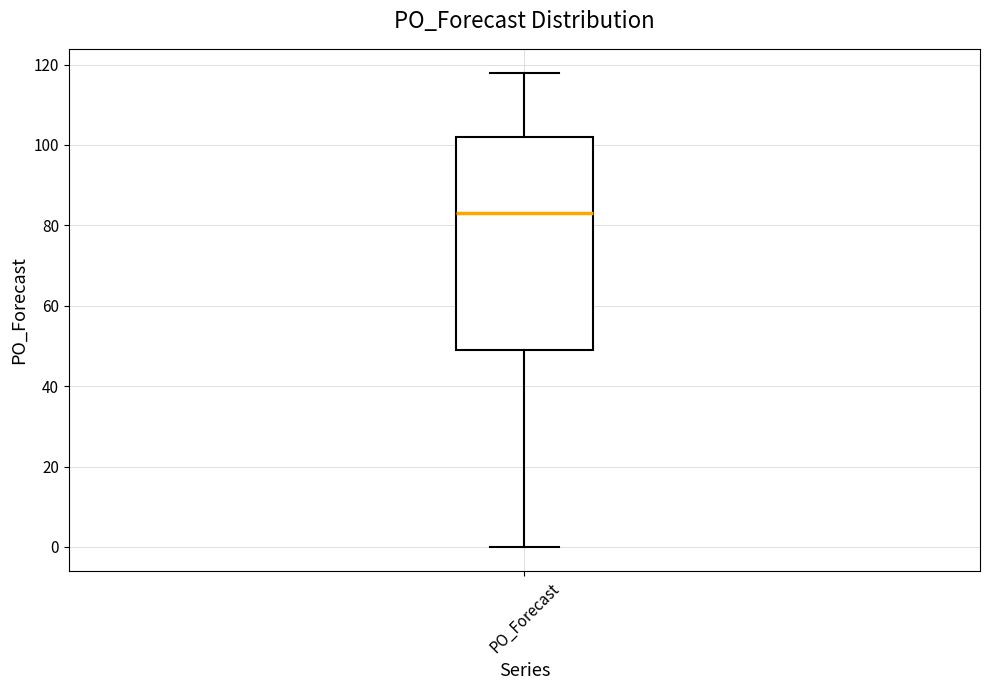

Where does the lower whisker of the box for PO_Forecast end on the y-axis? The values are not printed on the chart, so give them approximately, as read against the axis.

0